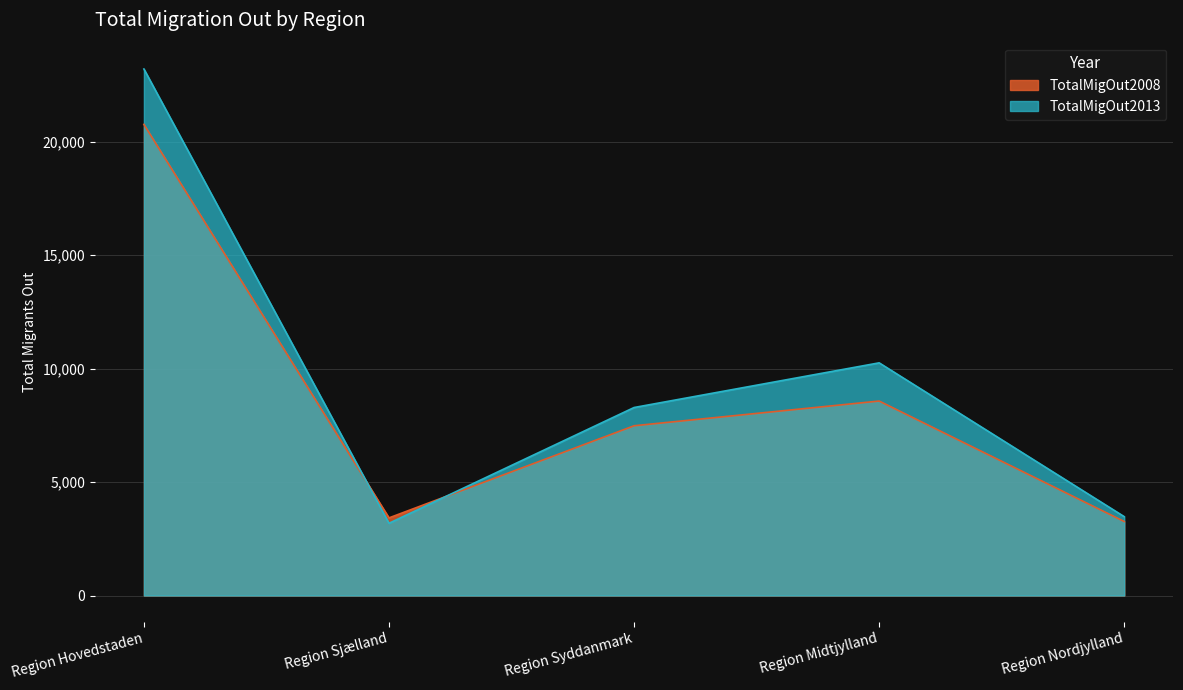

Reading left to right, extract all data points from this chart.

TotalMigOut2008: Region Hovedstaden=20759	Region Sjælland=3421	Region Syddanmark=7480	Region Midtjylland=8569	Region Nordjylland=3261
TotalMigOut2013: Region Hovedstaden=23200	Region Sjælland=3183	Region Syddanmark=8284	Region Midtjylland=10252	Region Nordjylland=3475